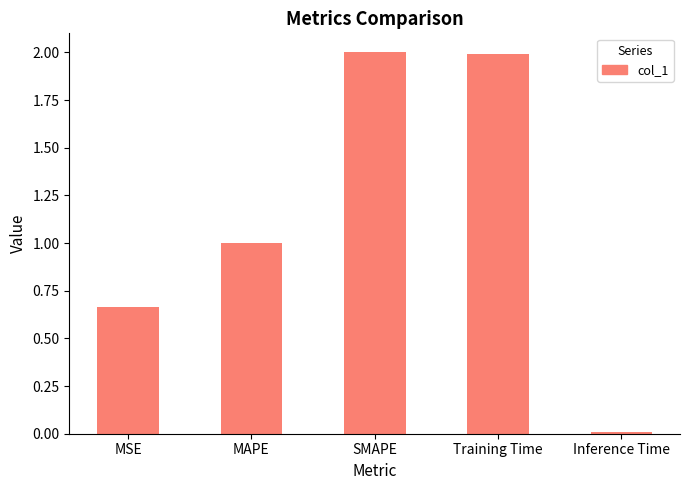

The chart shows a value of 3.0 at Training Time. True or false?

False